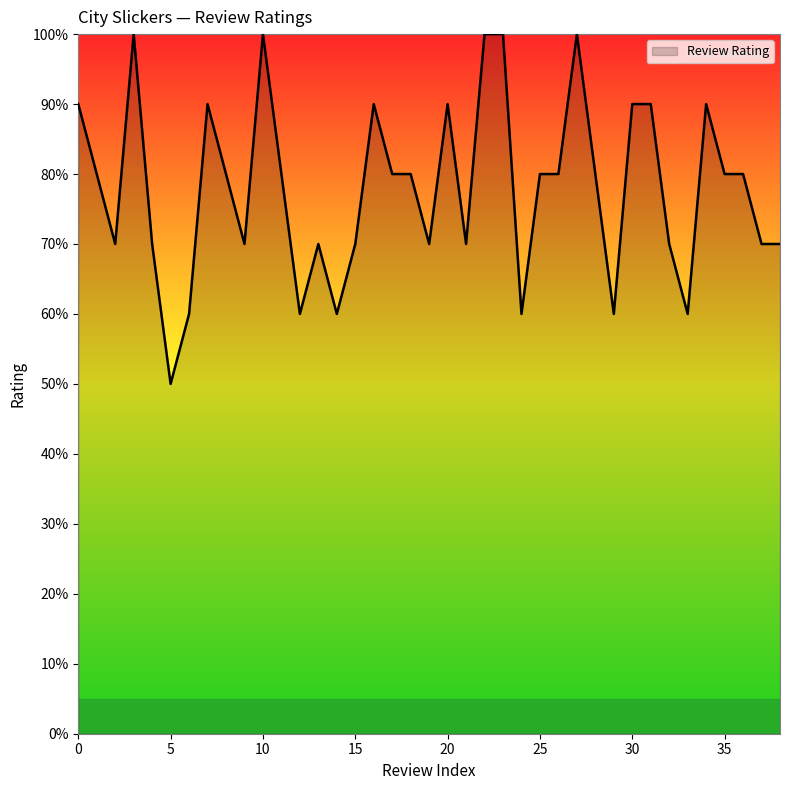

True or false: there are more than 0 points higher than both neighbors.

True